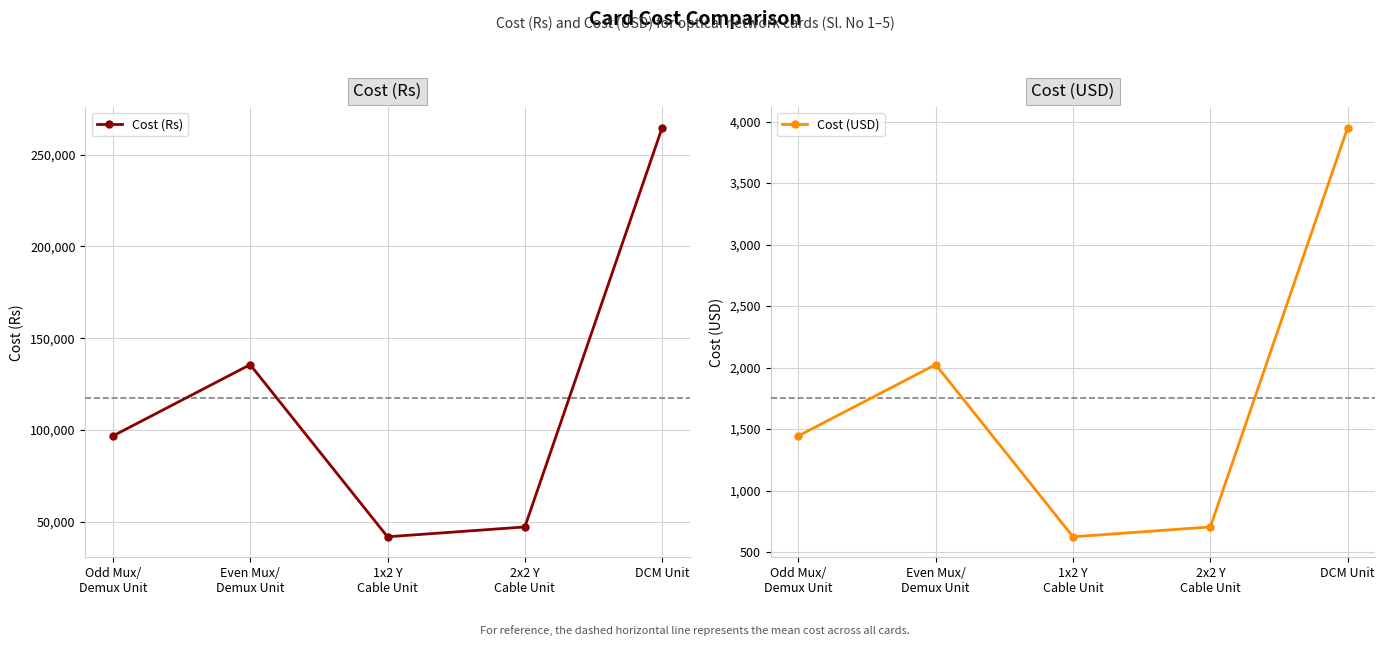

Does the chart have visible grid lines?

Yes